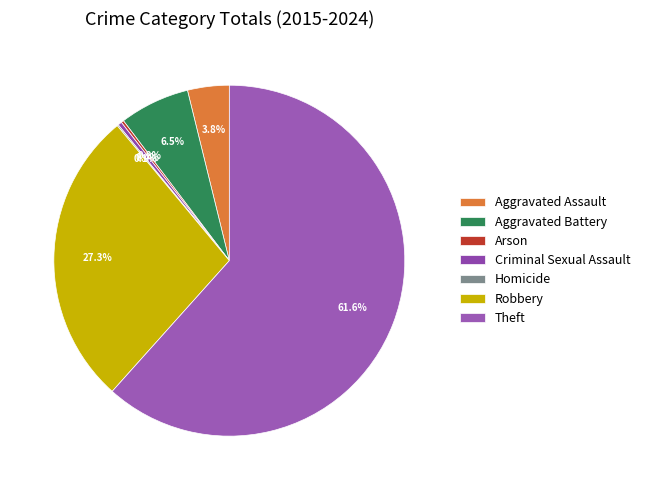

What is the smallest slice in the pie chart?

Homicide